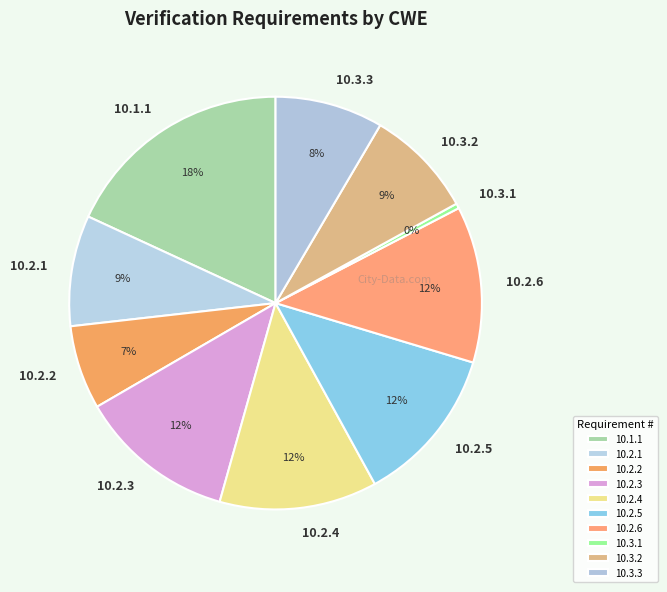

To the nearest percent, what percentage of the pie is 10.2.5?

12%